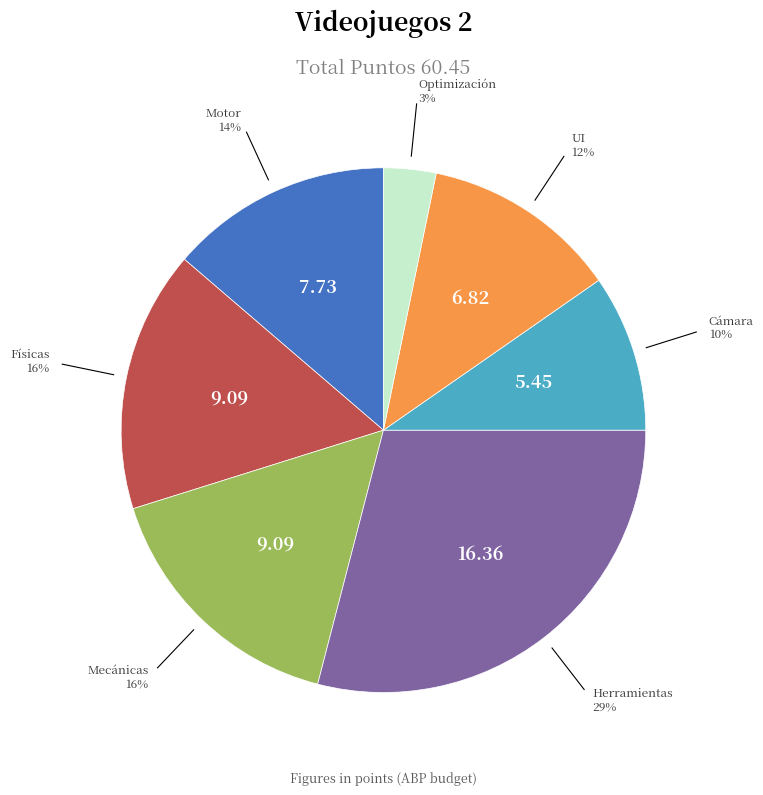

How many segments does this pie chart have?

7